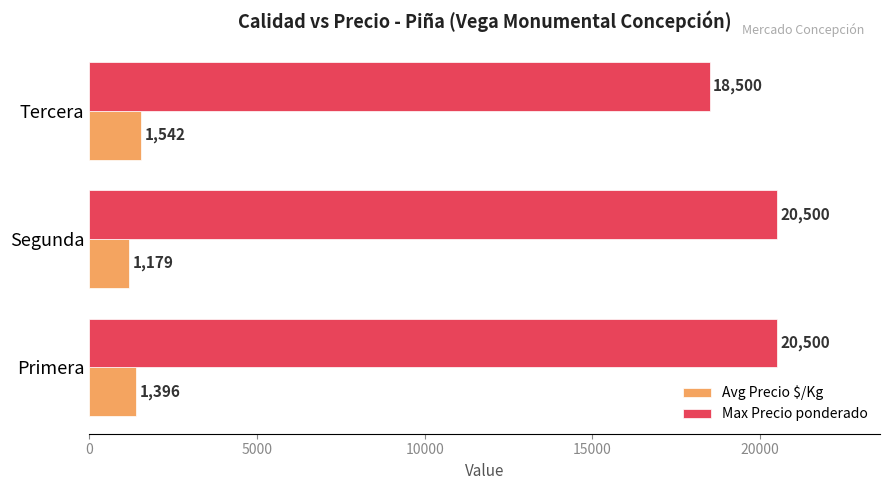

What is the average value of the Max Precio ponderado series?

19833